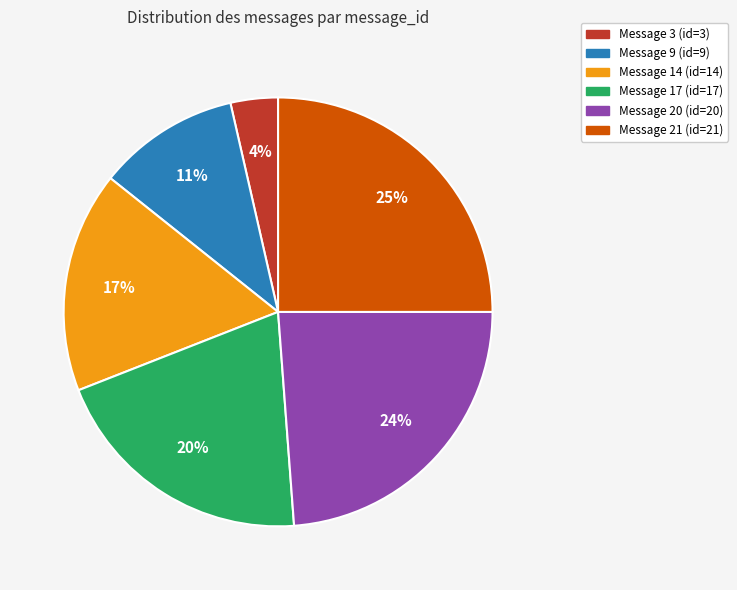

What percentage is the Message 20 slice, to the nearest percent?

24%